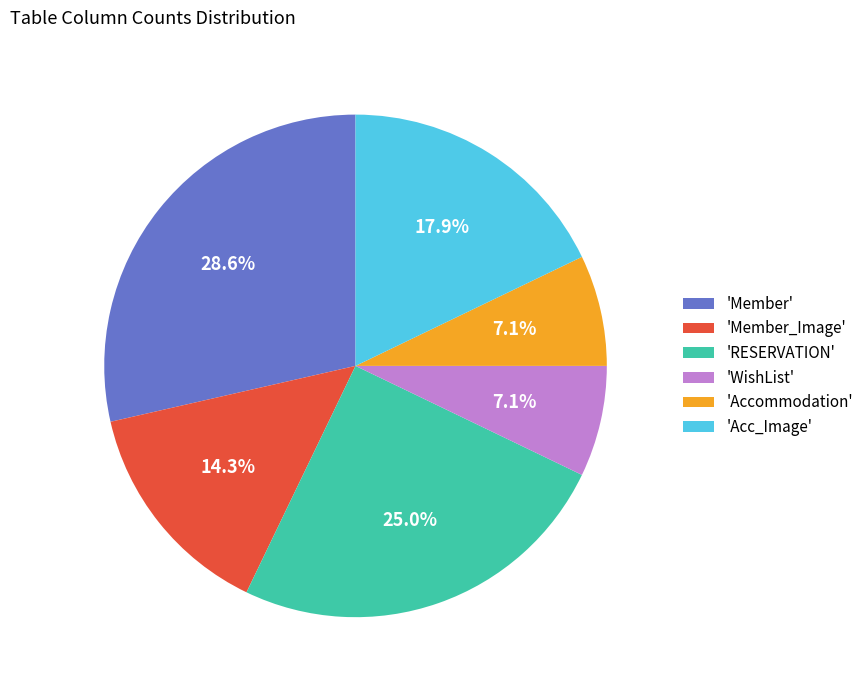

Do 'WishList' and 'RESERVATION' together represent more than half of the pie?

No